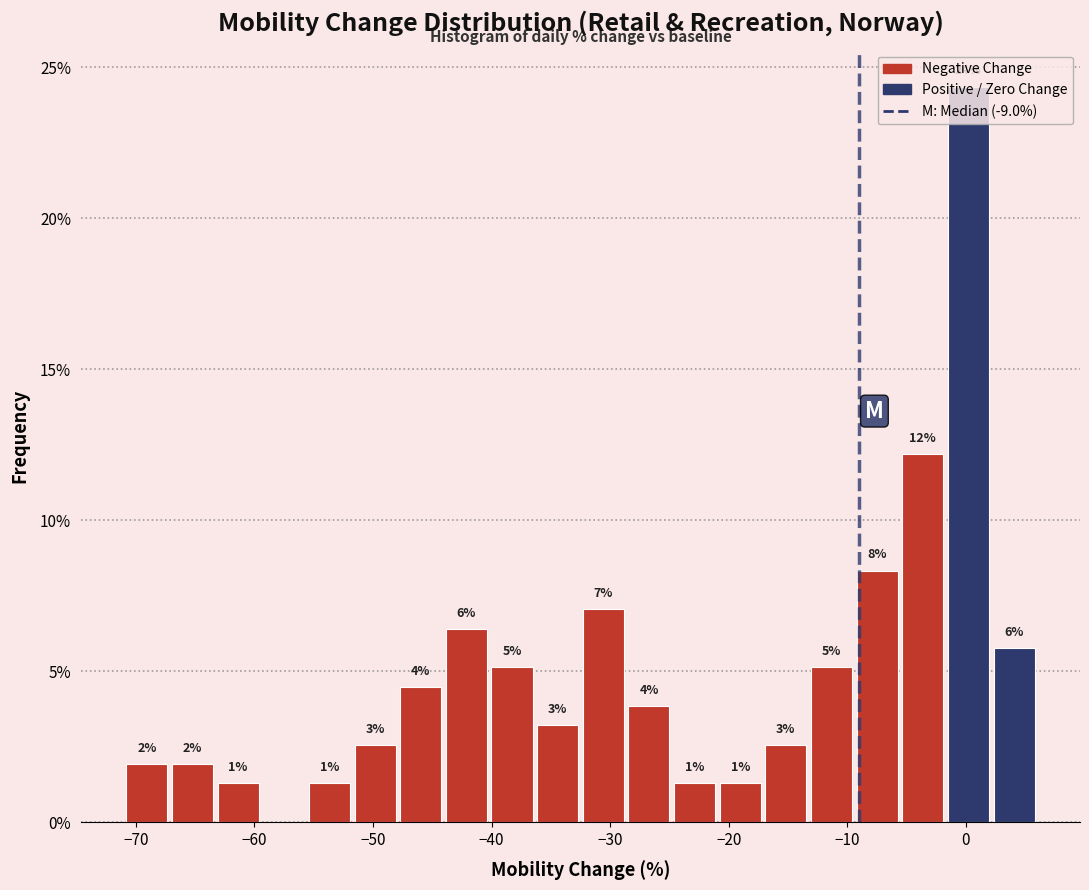

Read against the x-axis, roughly where is the centre of the tallest bar?

0